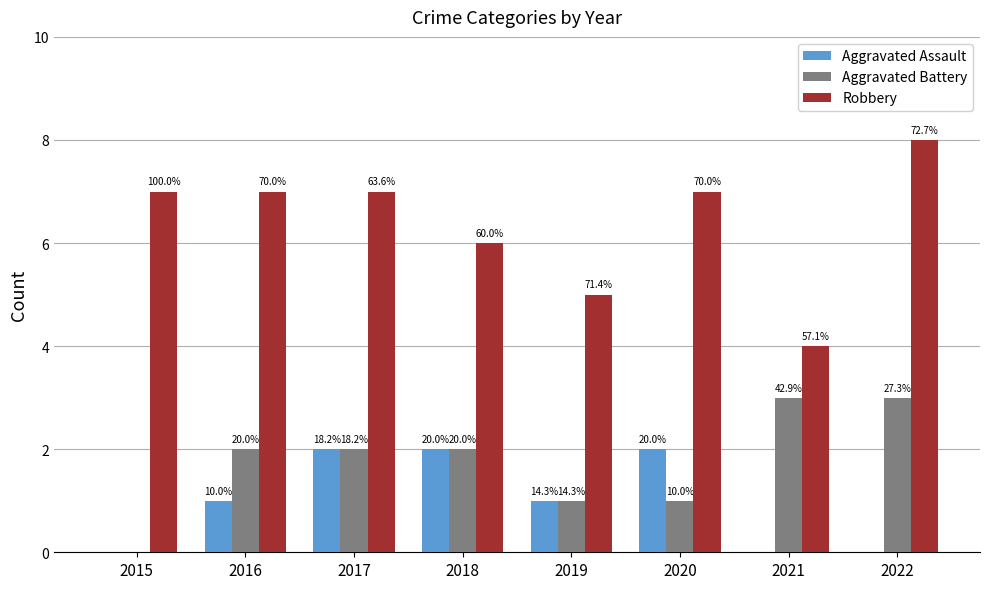

What are all the series names shown in the legend?

Aggravated Assault, Aggravated Battery, Robbery